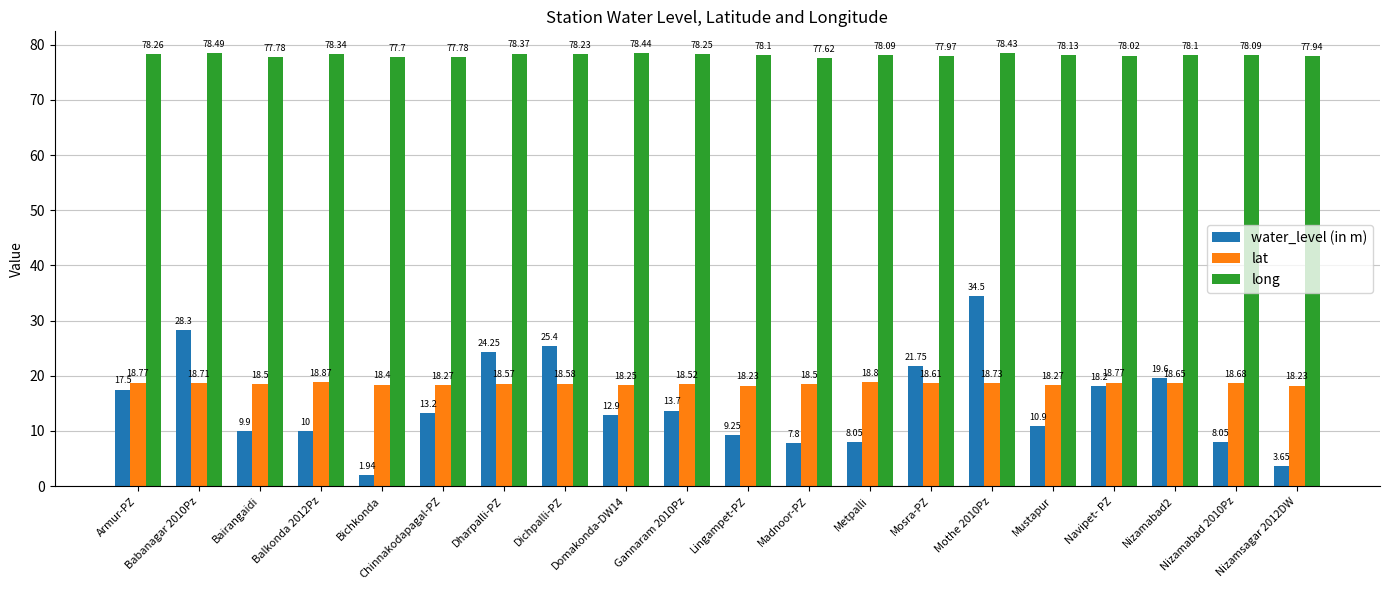

Rank the series at Mothe 2010Pz from highest to lowest value.

long, water_level (in m), lat